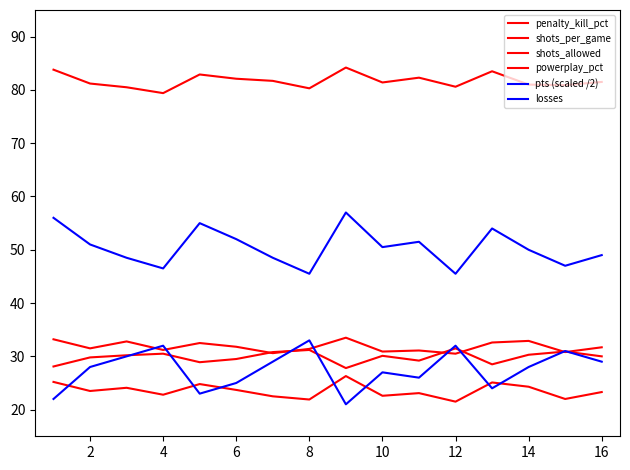

How many lines are shown in the chart?

6